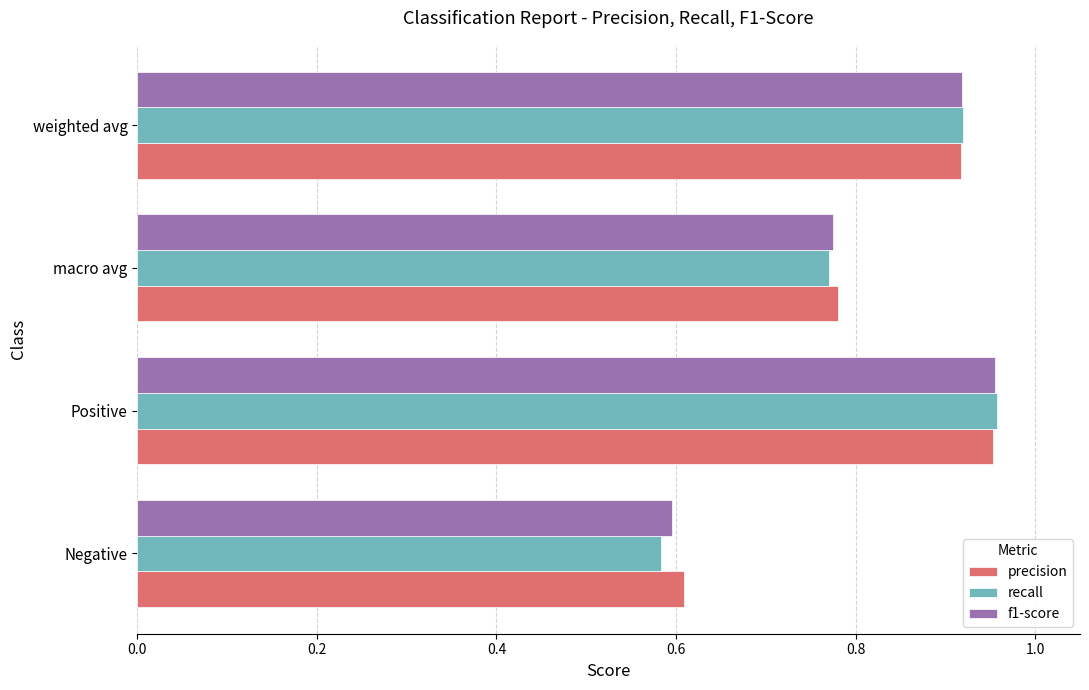

What is the sum of all precision values?

3.3